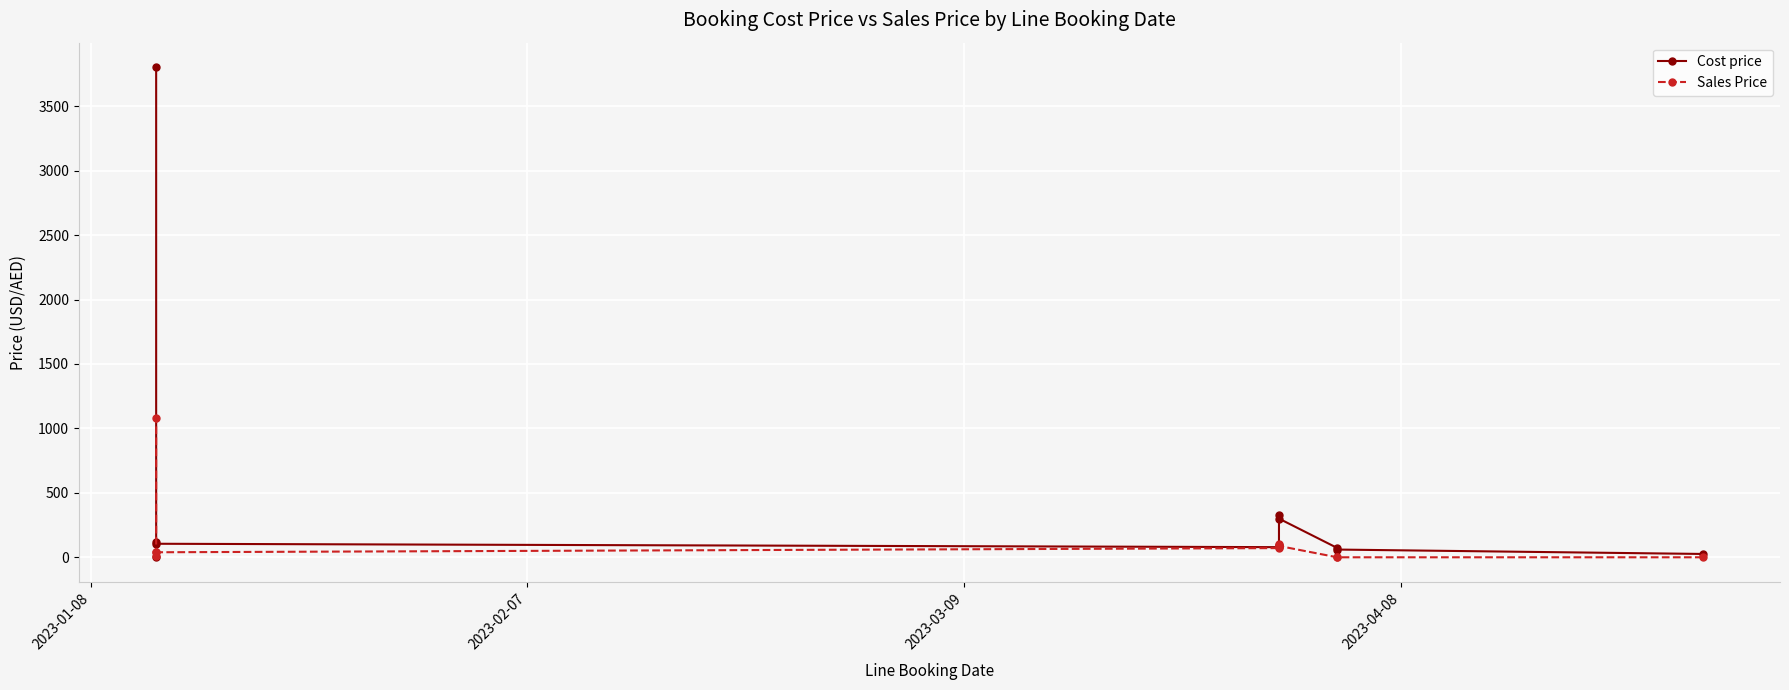

What are all the series names shown in the legend?

Cost price, Sales Price